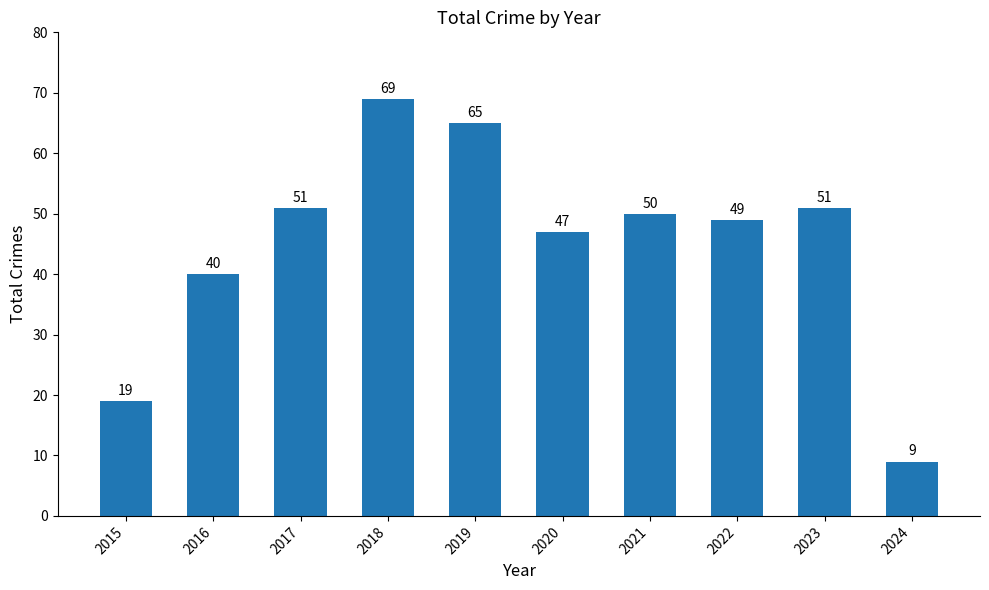

What is the sum of the values at 2019 and 2022?

114